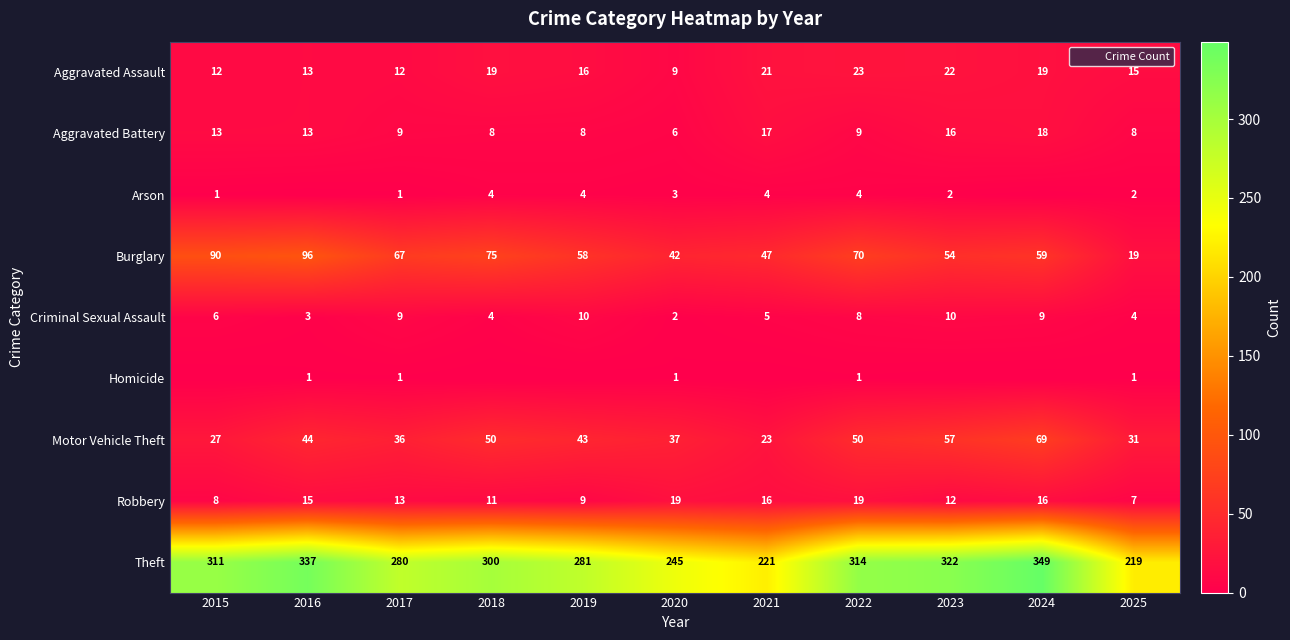

Is it true that Burglary equals 35 at 2017?

False